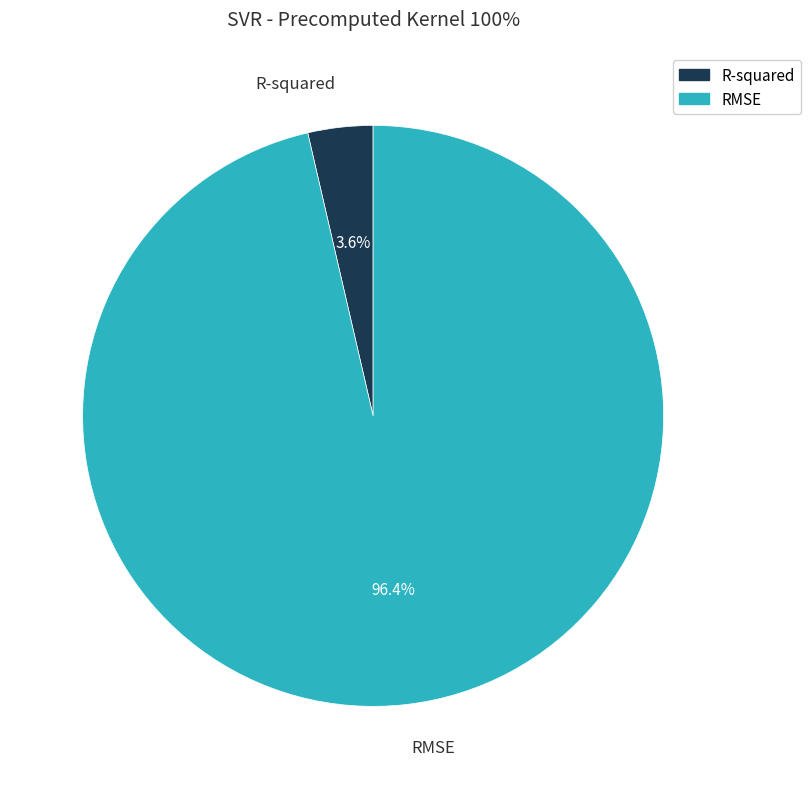

Which category has the smallest portion of the pie?

R-squared